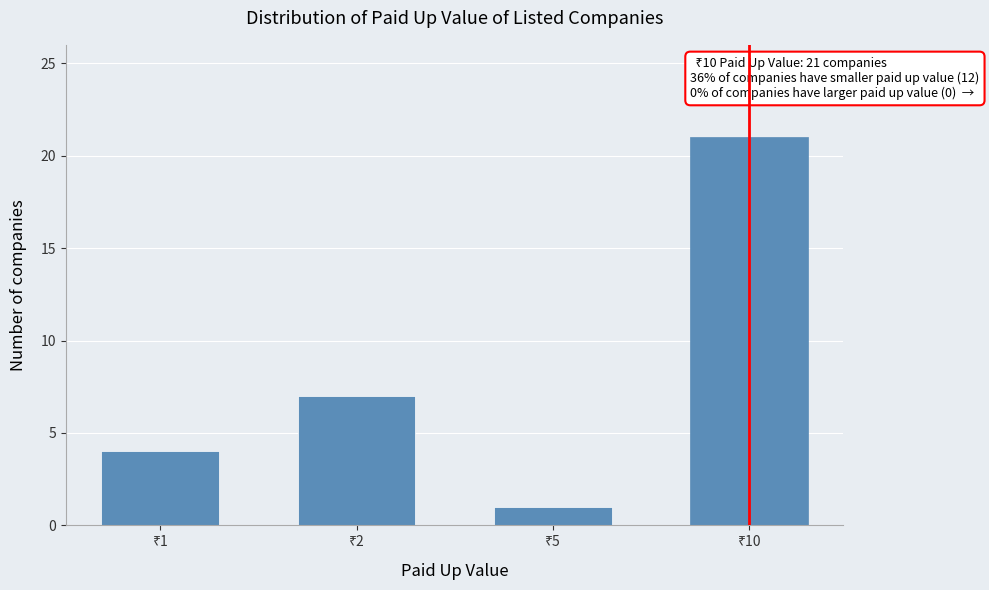

Reading left to right, list all the values displayed in this chart.

4	7	1	21